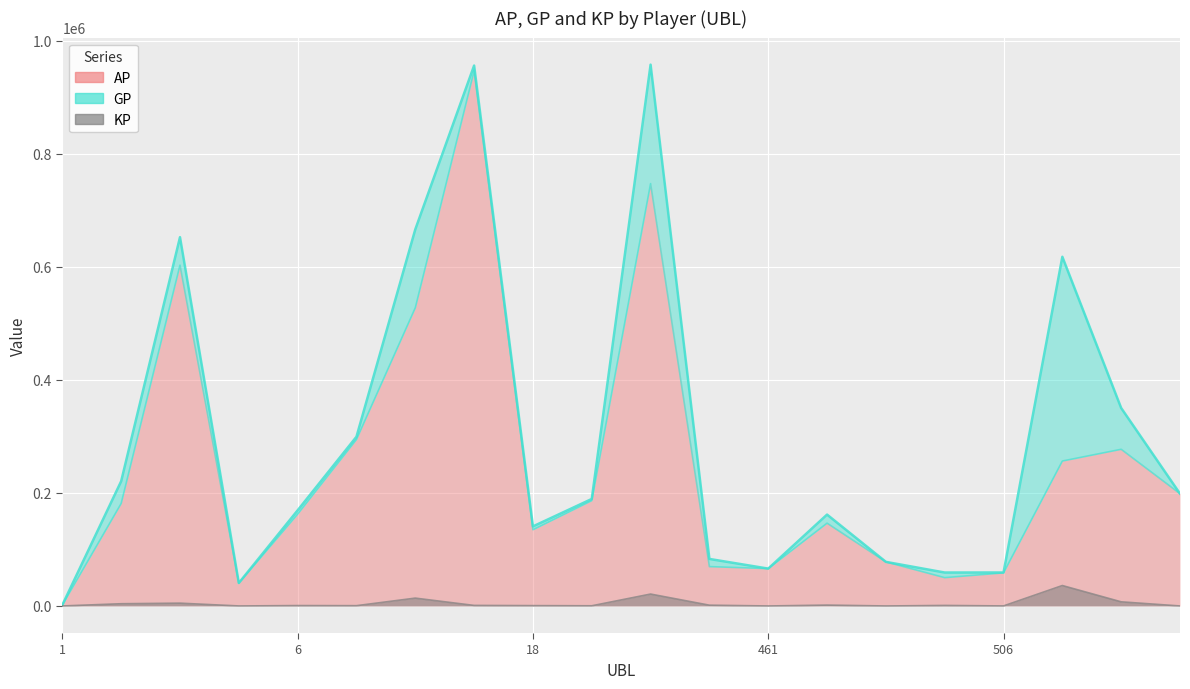

Reading right to left, extract all data points from this chart.

AP: 198632.0	277164.0	256404.0	58565.0	50080.0	77968.0	146488.0	66093.0	69623.0	747164.0	186337.0	134866.0	946546.0	527430.0	294483.0	162425.0	40311.0	602910.0	181282.0	1737.0
GP: 198632.0	350224.0	617703.0	59200.0	59153.0	78010.0	161645.0	66093.0	83178.0	957627.0	189298.0	140745.0	956013.0	666179.0	299385.0	169193.0	40607.0	652388.0	220662.0	1737.0
KP: 0.0	7306.0	36129.8	63.5	907.3	4.2	1515.7	0.0	1355.5	21046.2	296.1	587.9	946.7	13874.9	490.2	676.8	29.6	4947.8	3938.0	0.0